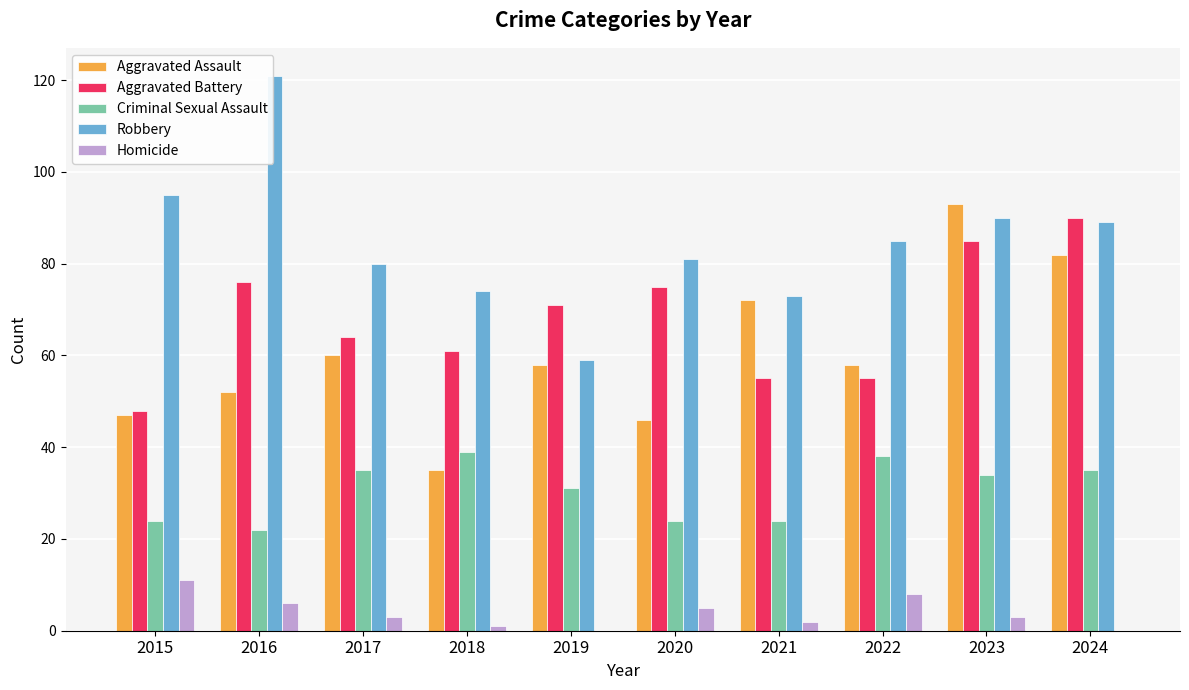

What are all the series names shown in the legend?

Aggravated Assault, Aggravated Battery, Criminal Sexual Assault, Robbery, Homicide